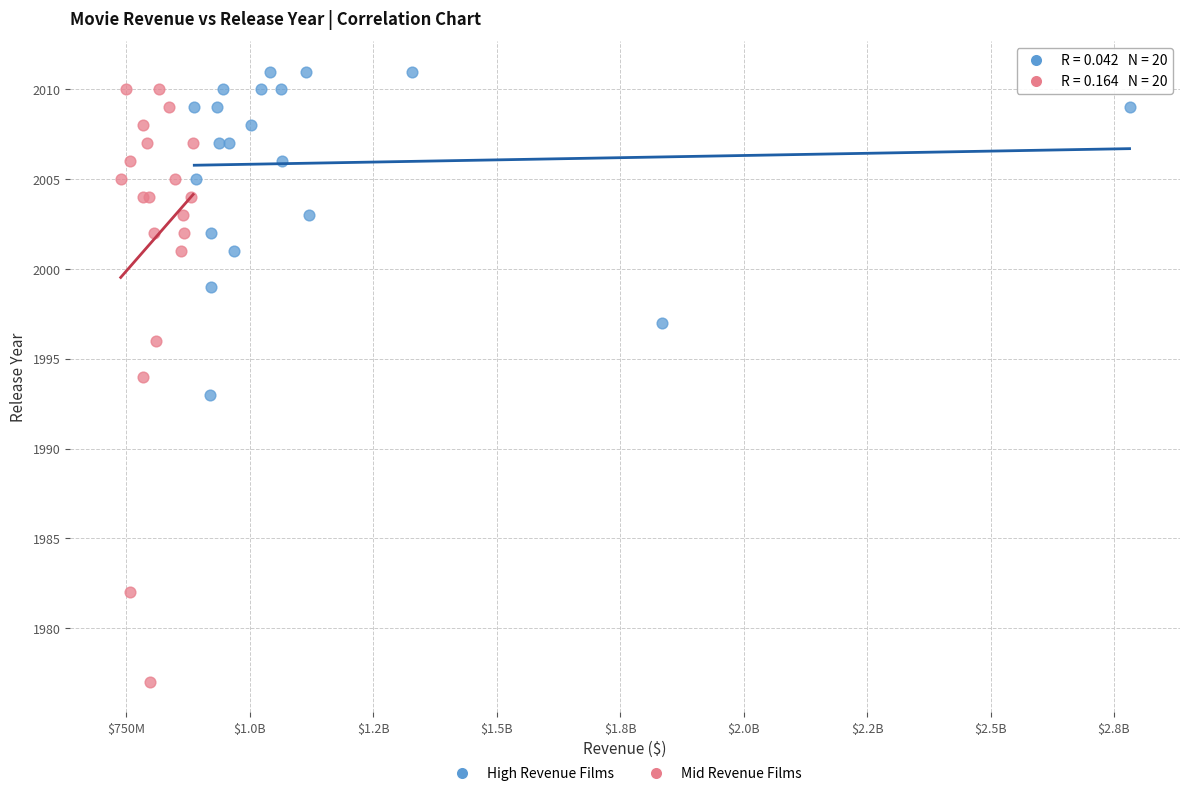

Which series reaches the minimum Y coordinate?

Mid Revenue Films